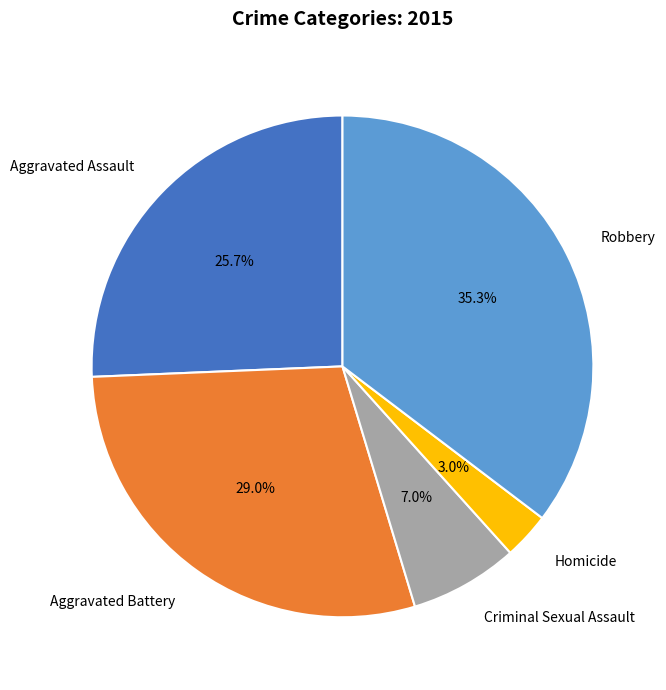

Is the sum of Homicide and Criminal Sexual Assault greater than half?

No